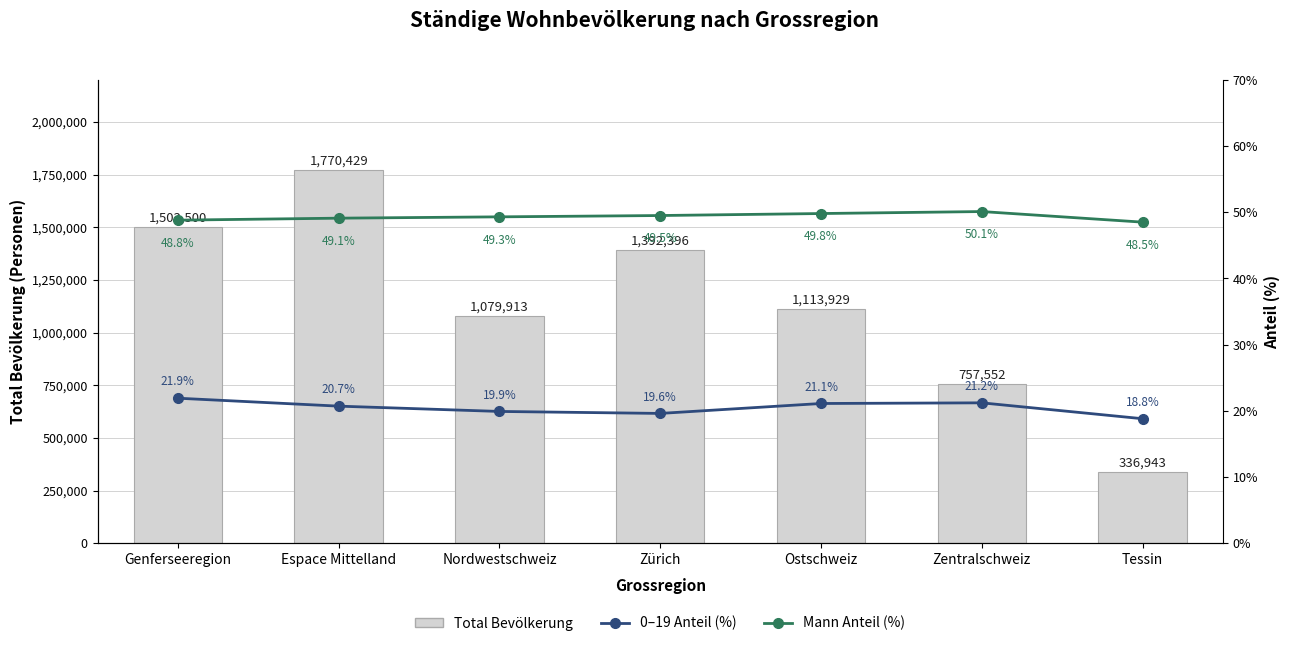

Which series has the largest total across all categories?

Total Bevölkerung